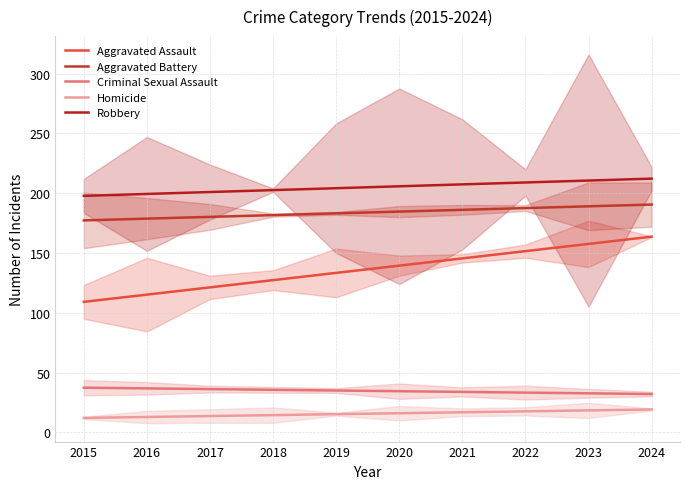

Which category has the lowest value across all series?

2015